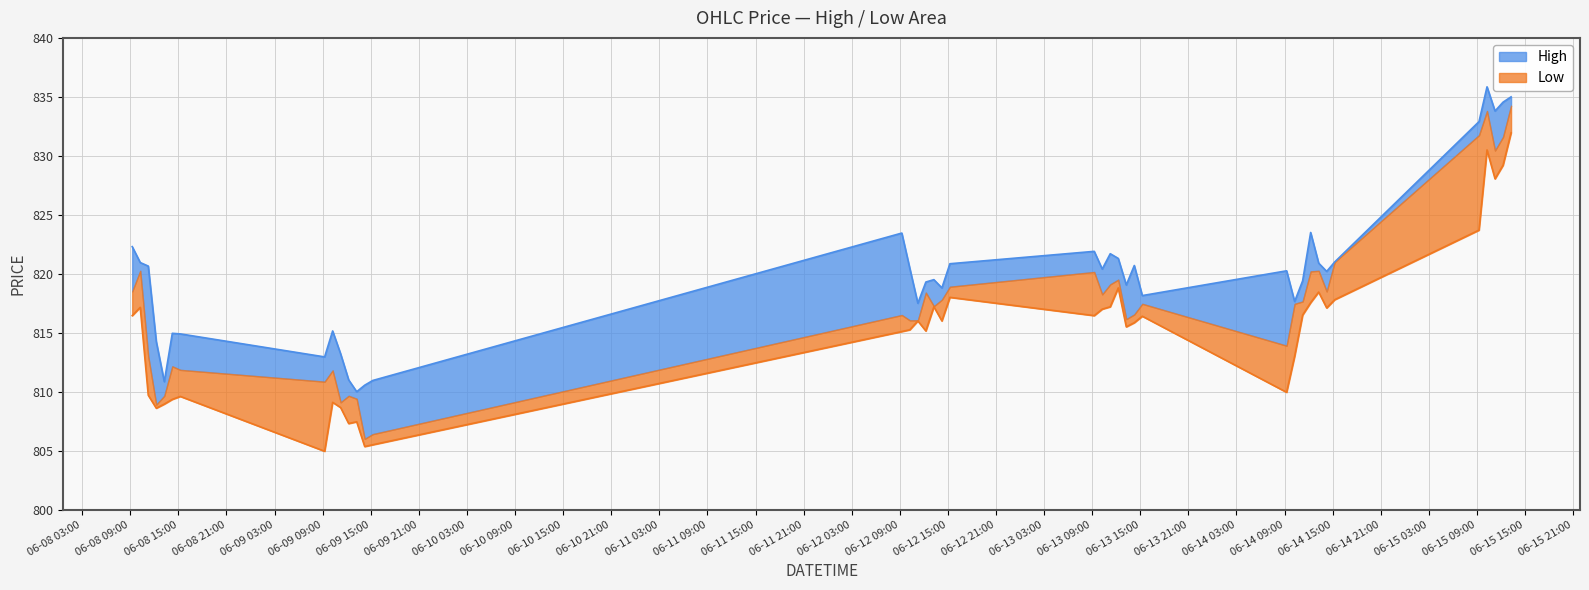

True or false: High and Low cross at least once.

False